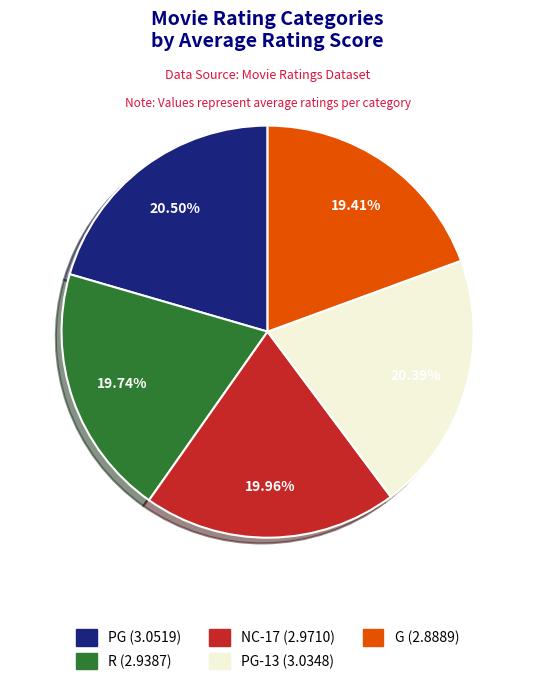

Count the number of slices in the pie.

5